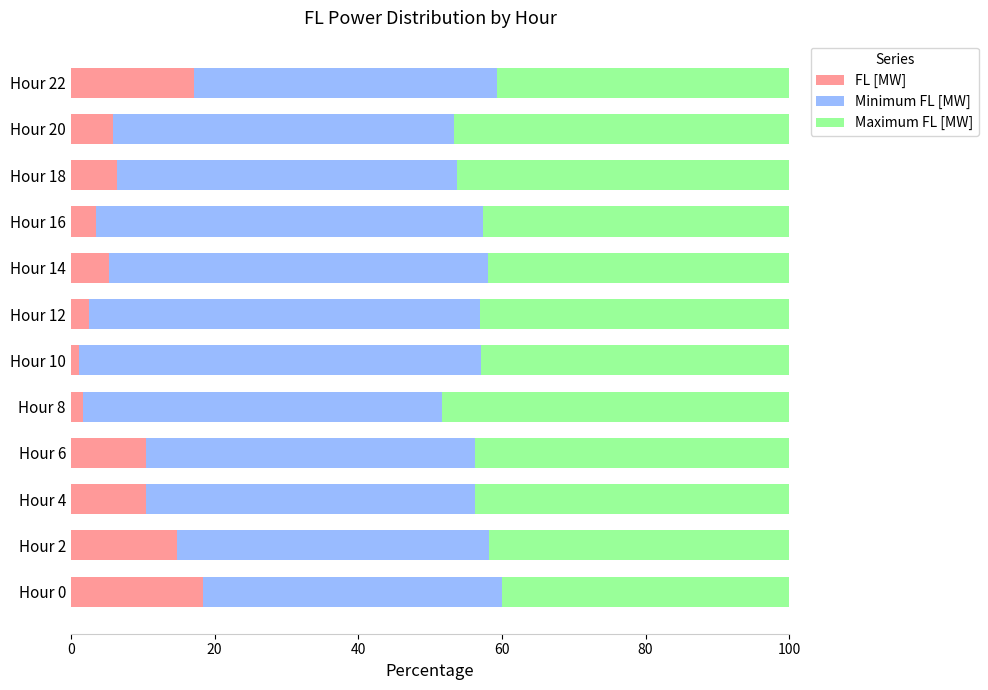

What is the sum of the FL [MW] values at Hour 18 and Hour 12?

8.9